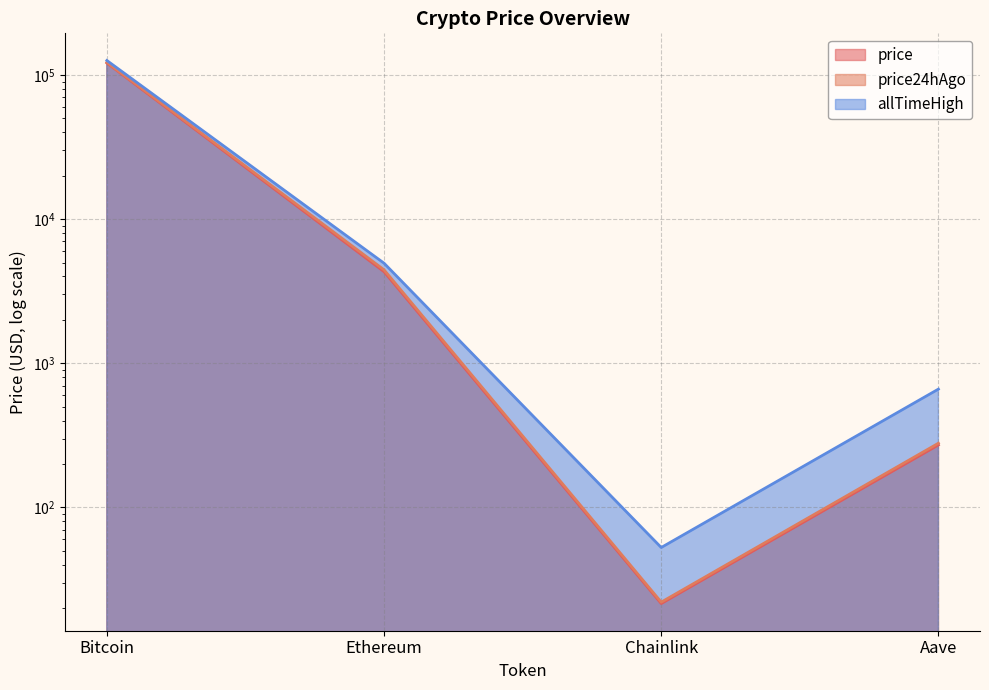

What is the value of the allTimeHigh point at the 3rd from the left?

52.7